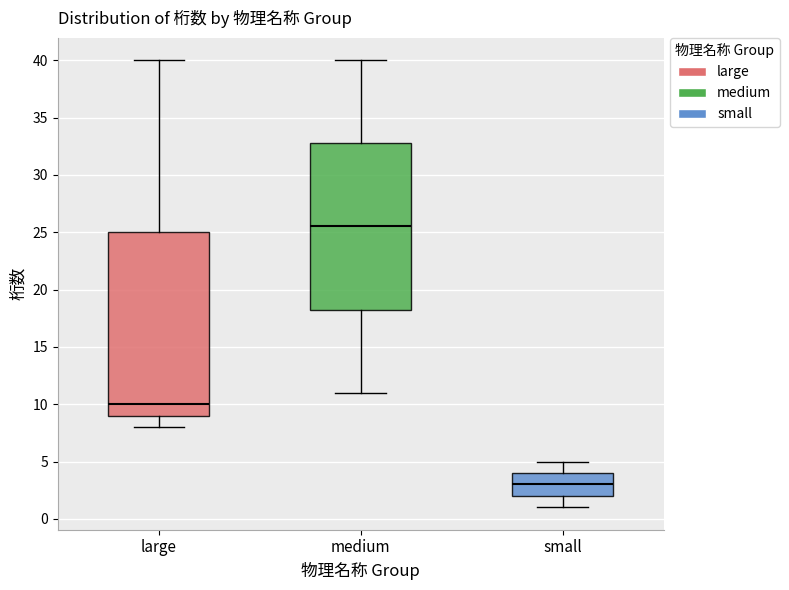

Reading left to right, transcribe this box plot: for each box, give where its median line is, the range the box spans, and where its two whiskers end, as read against the y-axis. The values are not printed on the chart, so give them approximately, as read against the axis.

large: median 10.0, box 9.0 to 25.0, whiskers 8.0 to 40.0
medium: median 25.5, box 18.5 to 33.0, whiskers 11.0 to 40.0
small: median 3.0, box 2.0 to 4.0, whiskers 1.0 to 5.0